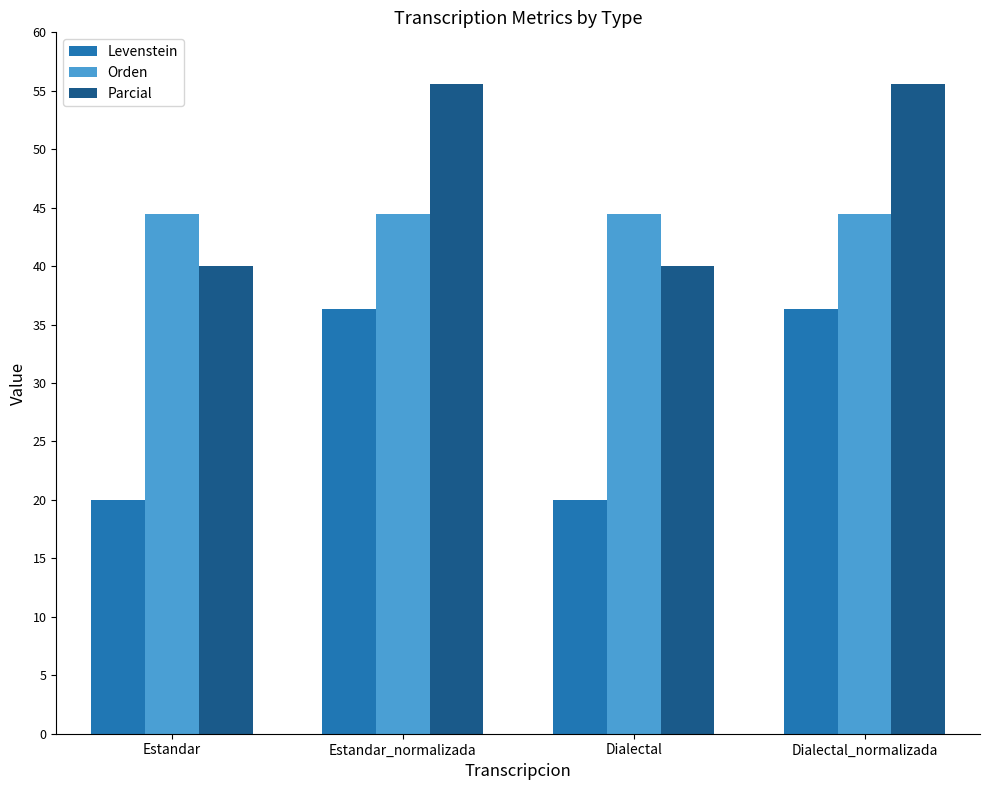

How many groups of bars are there?

4